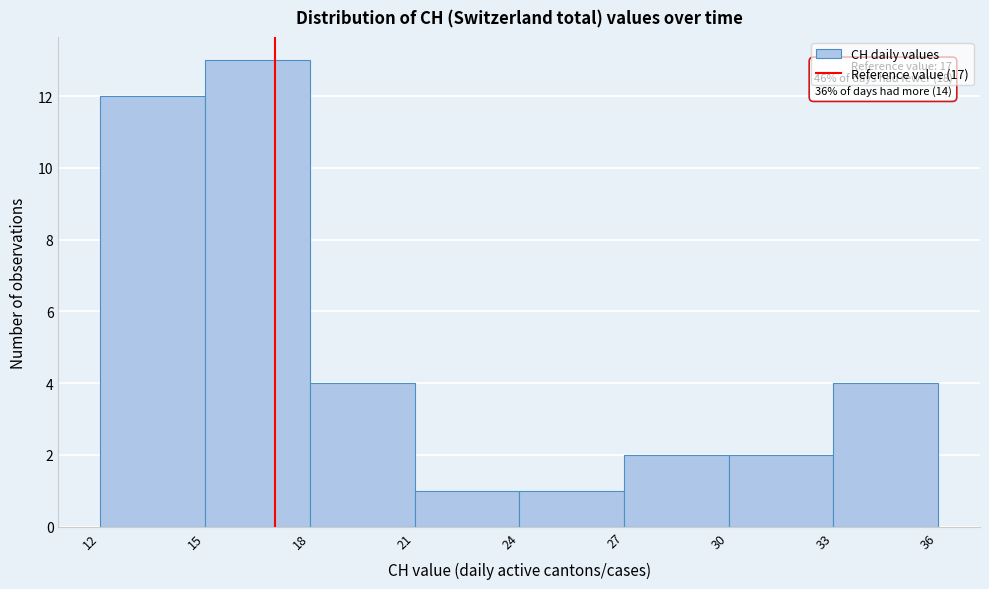

Over which range of the x-axis is the bar tallest?

15 to 18